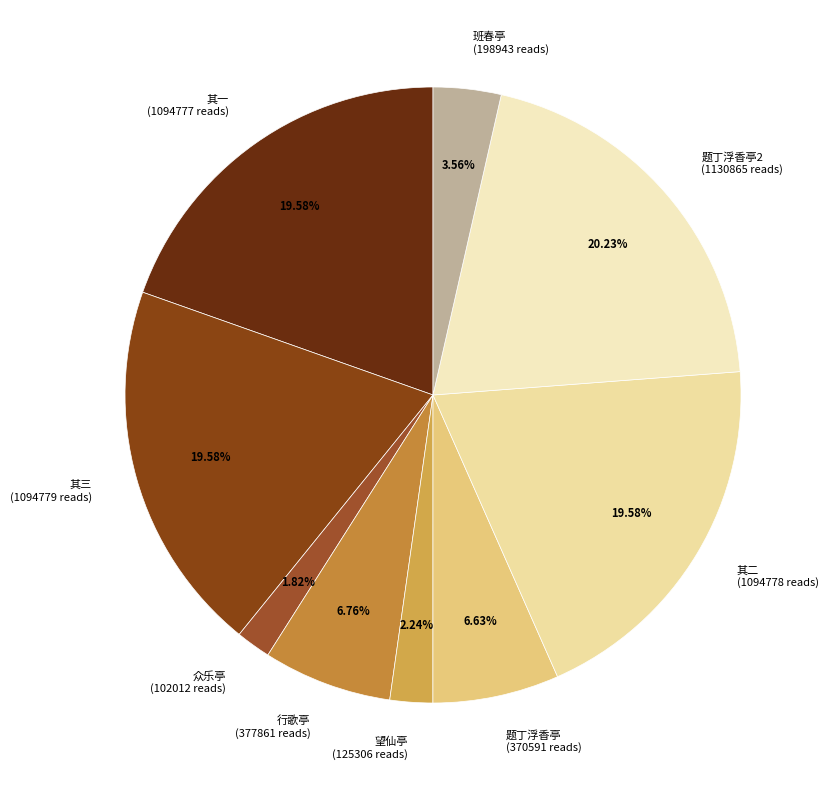

Between 题丁浮香亭 (370591 reads) and 望仙亭 (125306 reads), which is larger?

题丁浮香亭 (370591 reads)